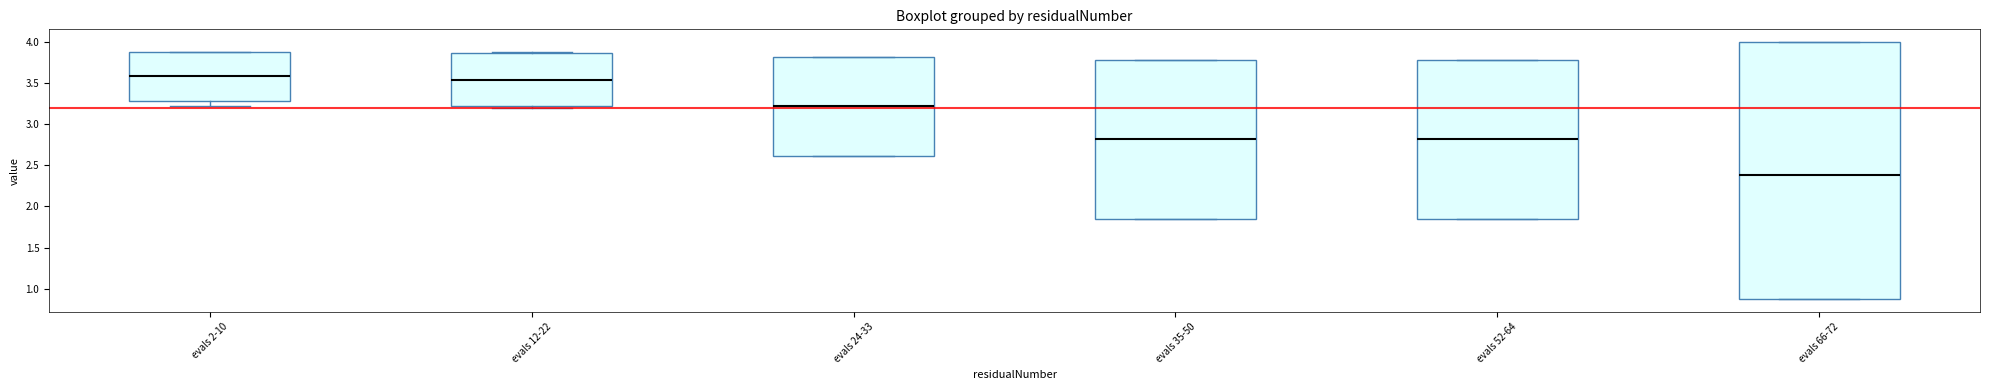

Reading left to right, read every box against the y-axis: the position of its median line, the range the box covers, and the ends of its whiskers. The values are not printed on the chart, so give them approximately, as read against the axis.

evals 2-10: median 3.60, box 3.30 to 3.85, whiskers 3.25 to 3.90
evals 12-22: median 3.55, box 3.25 to 3.85, whiskers 3.20 to 3.85
evals 24-33: median 3.20, box 2.60 to 3.80, whiskers 2.60 to 3.80
evals 35-50: median 2.80, box 1.85 to 3.80, whiskers 1.85 to 3.80
evals 52-64: median 2.80, box 1.85 to 3.80, whiskers 1.85 to 3.80
evals 66-72: median 2.40, box 0.85 to 4.00, whiskers 0.85 to 4.00